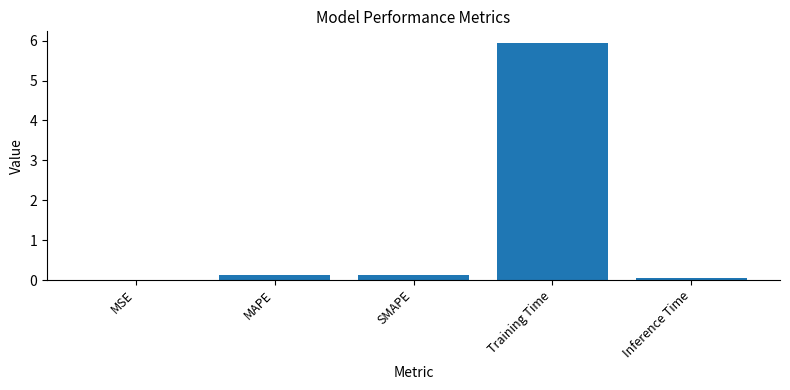

What is the change in value from MAPE to Training Time?

+5.8